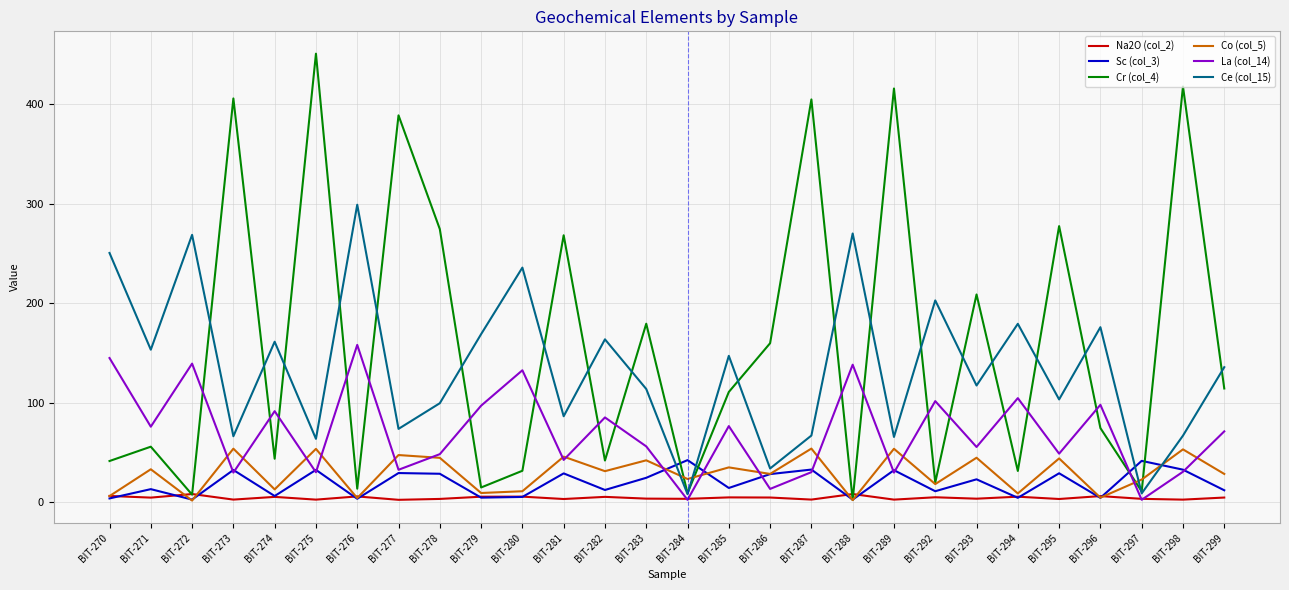

True or false: Sc (col_3) has a value of 4.8 at BIT-279.

True